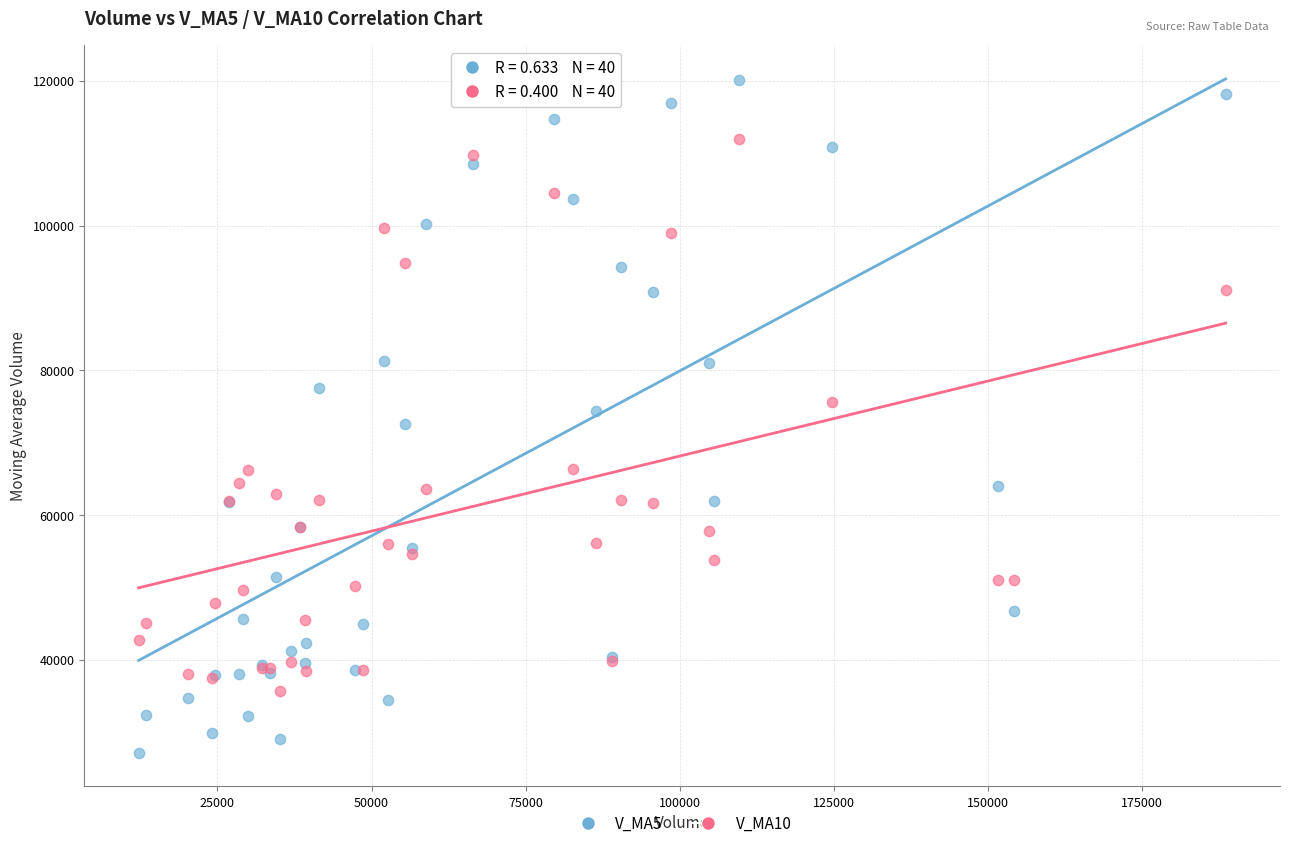

Which series reaches the maximum Y coordinate?

V_MA5